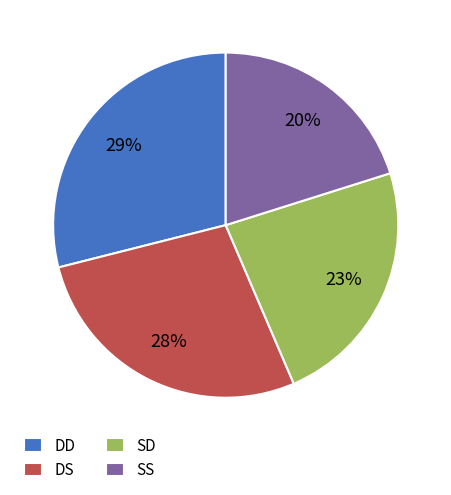

To the nearest percent, what percentage of the pie is SD?

23%